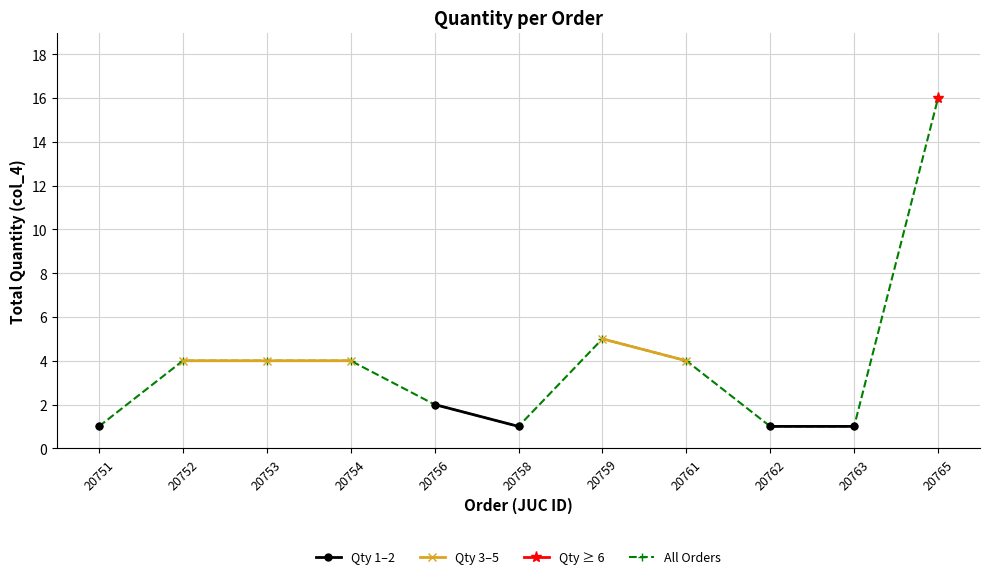

What is the value of the All Orders point at the 9th from the left?

1